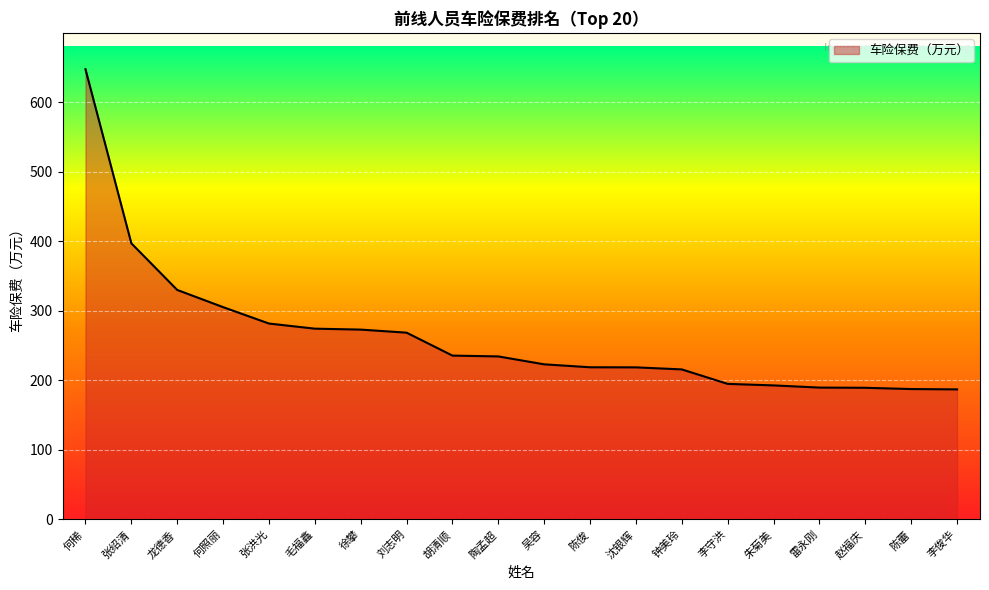

True or false: the data shows 235.6 at 胡清顺.

True